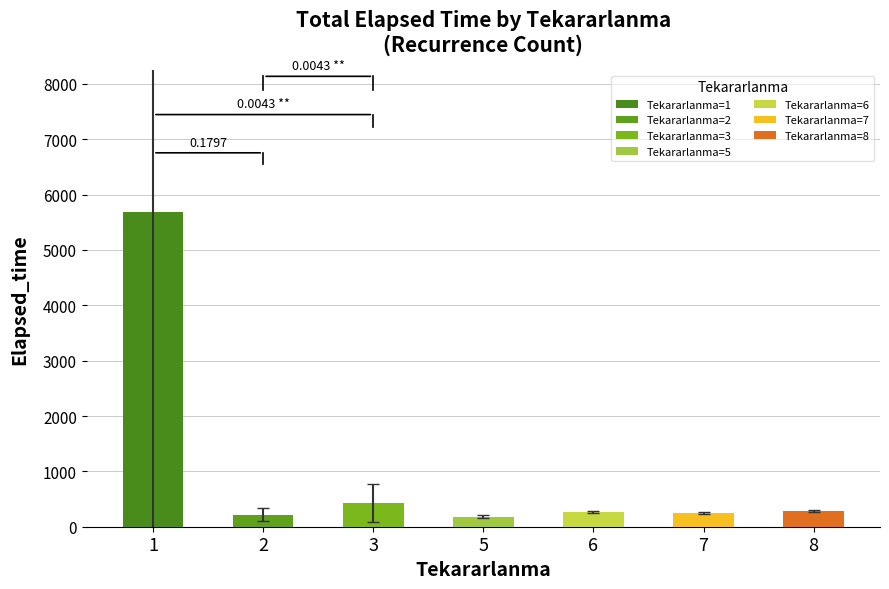

Does the chart contain stacked bars?

No